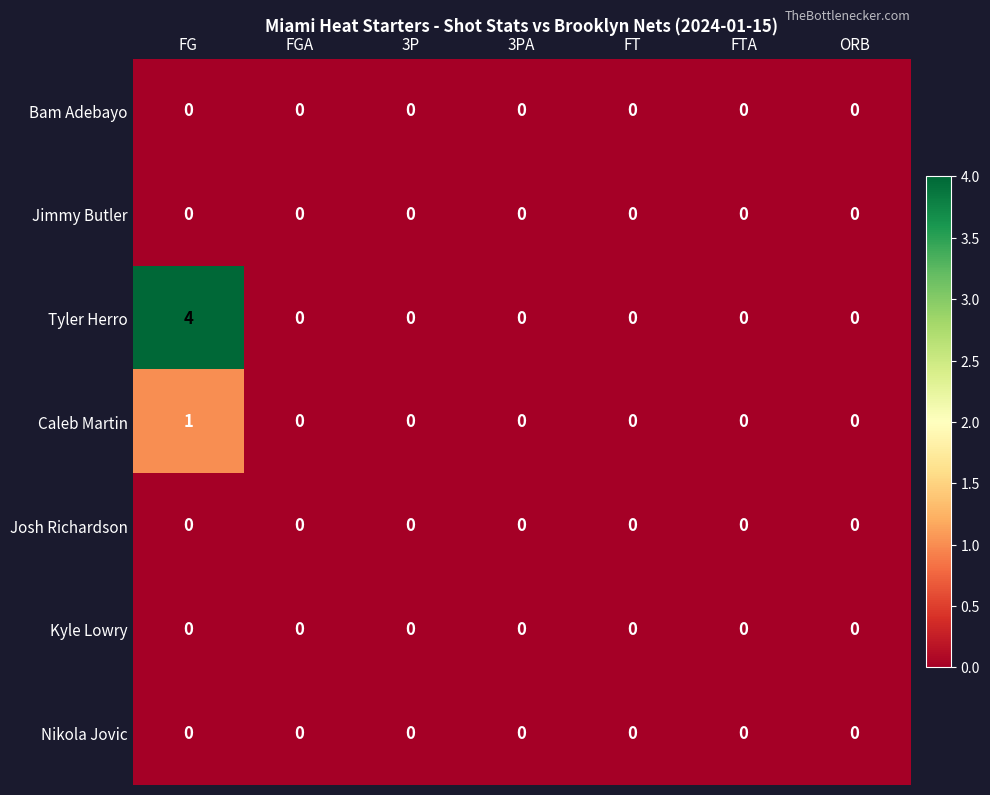

Which series has the widest spread of values?

Tyler Herro